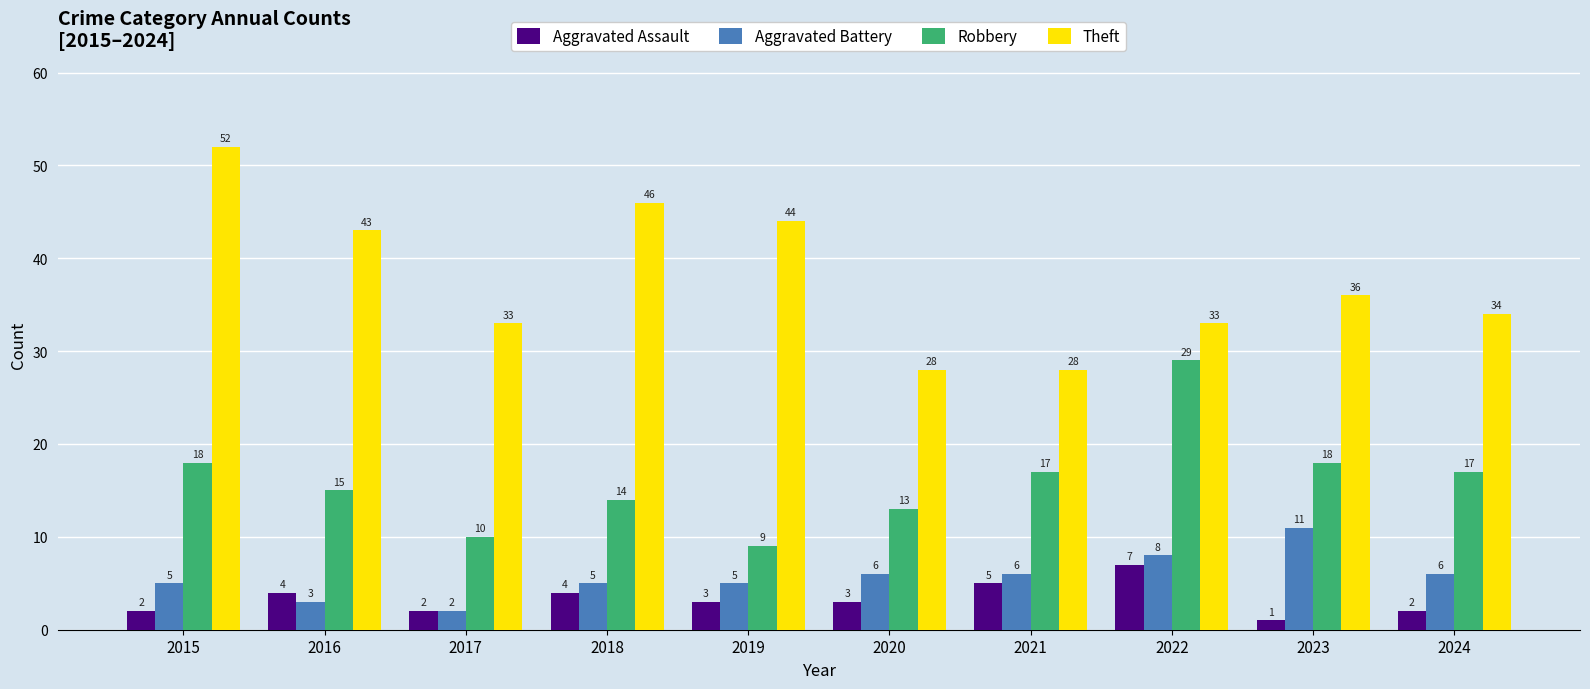

Which series has the largest range (max minus min)?

Theft